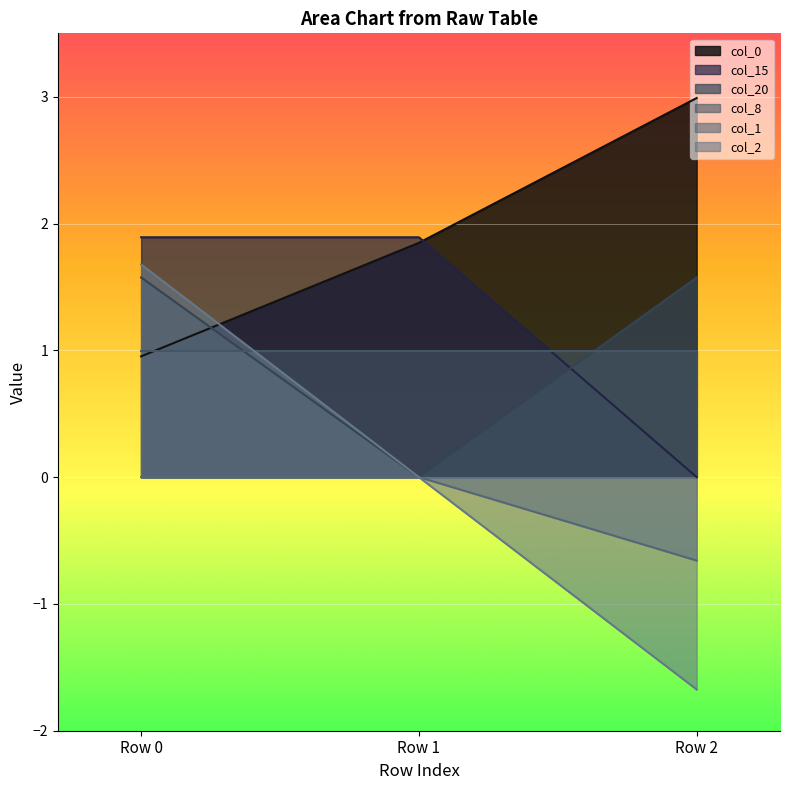

What are all the series names shown in the legend?

col_0, col_15, col_20, col_8, col_1, col_2